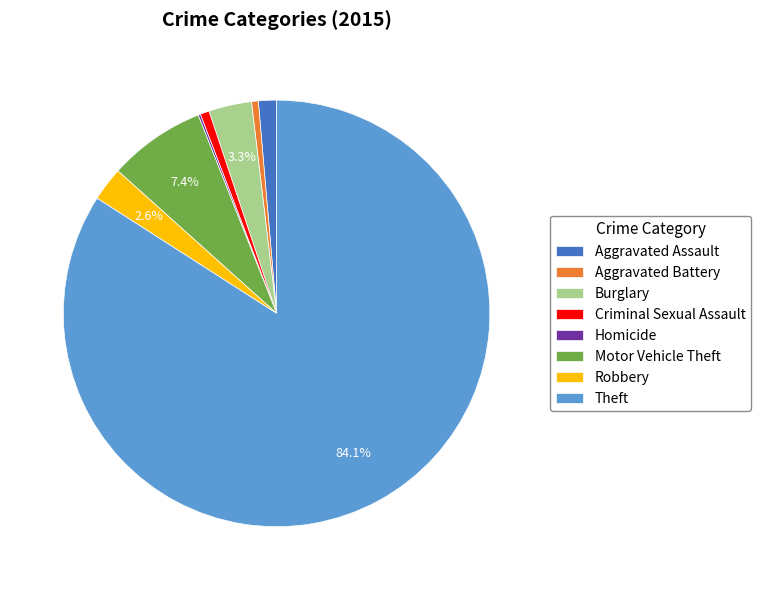

Does Theft account for over 50% of the chart?

Yes